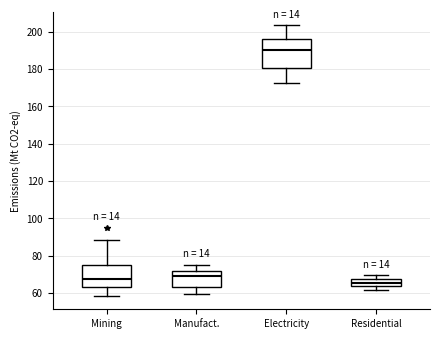

Reading left to right, transcribe this box plot: for each box, give where its median line is, the range the box spans, and where its two whiskers end, as read against the y-axis. The values are not printed on the chart, so give them approximately, as read against the axis.

Mining: median 68, box 62 to 76, whiskers 58 to 88
Manufact.: median 68, box 64 to 72, whiskers 60 to 76
Electricity: median 190, box 180 to 196, whiskers 172 to 204
Residential: median 66, box 64 to 68, whiskers 62 to 70